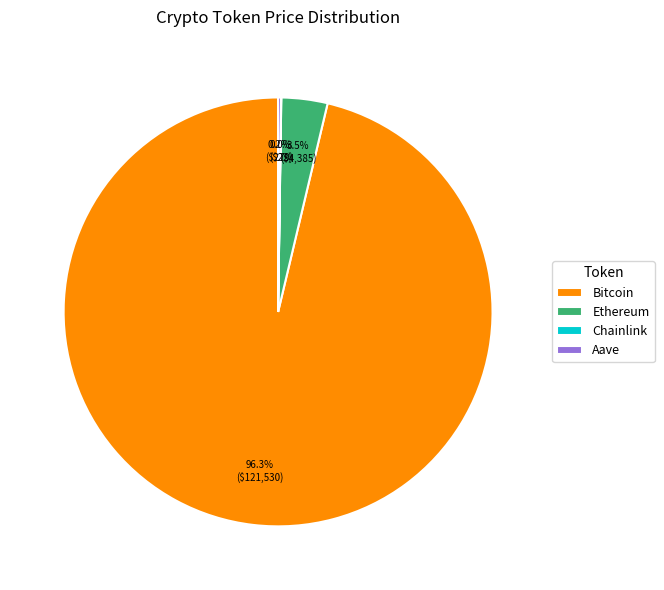

Do Ethereum and Bitcoin together represent more than half of the pie?

Yes